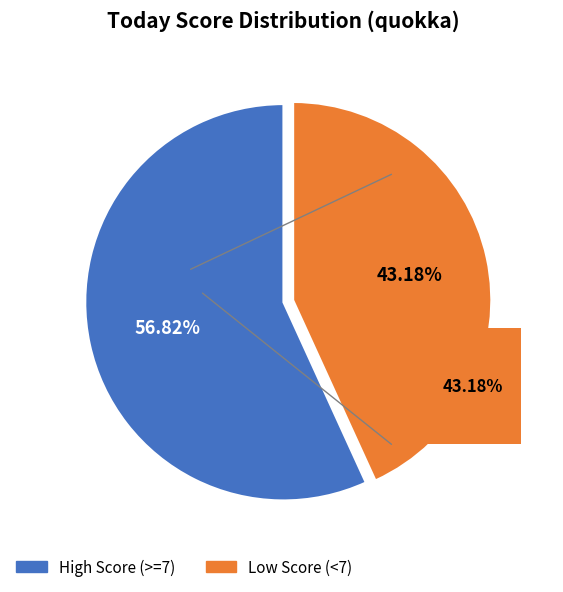

Is 7 the majority of the pie?

No